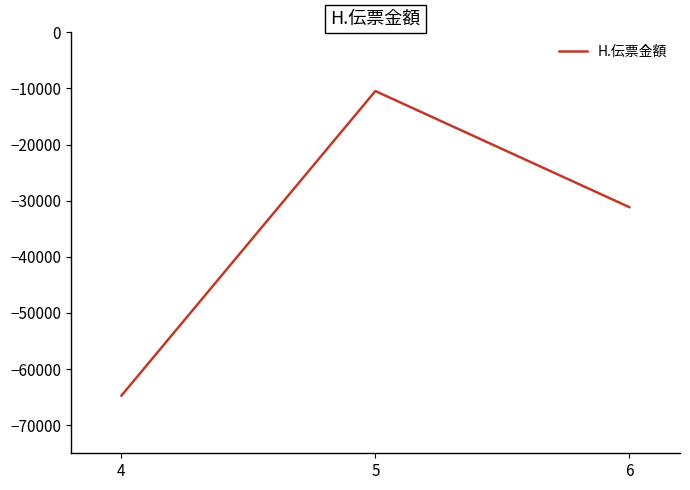

What is the difference between the maximum and minimum values?

54255